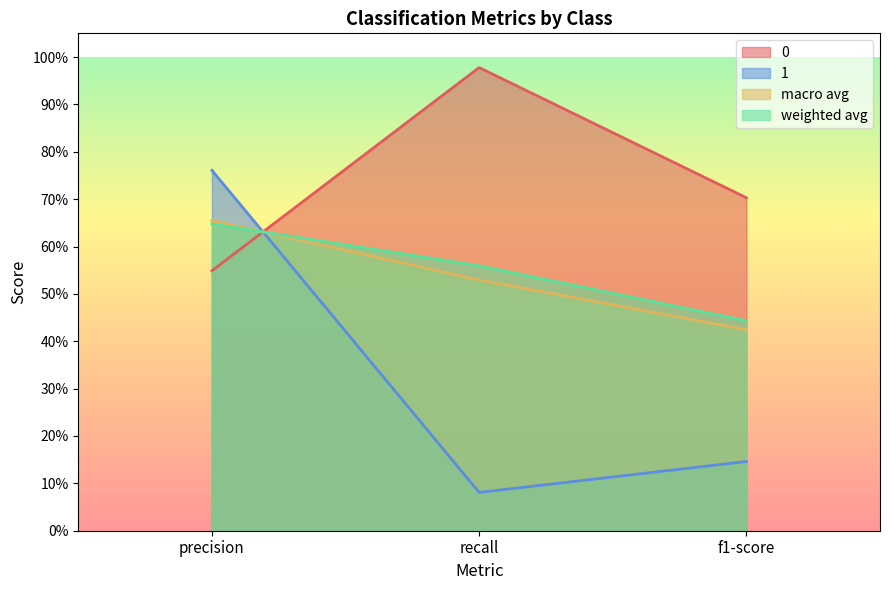

Reading left to right, extract all data points from this chart.

0: 0.5	1.0	0.7
1: 0.8	0.1	0.1
macro avg: 0.7	0.5	0.4
weighted avg: 0.6	0.6	0.4